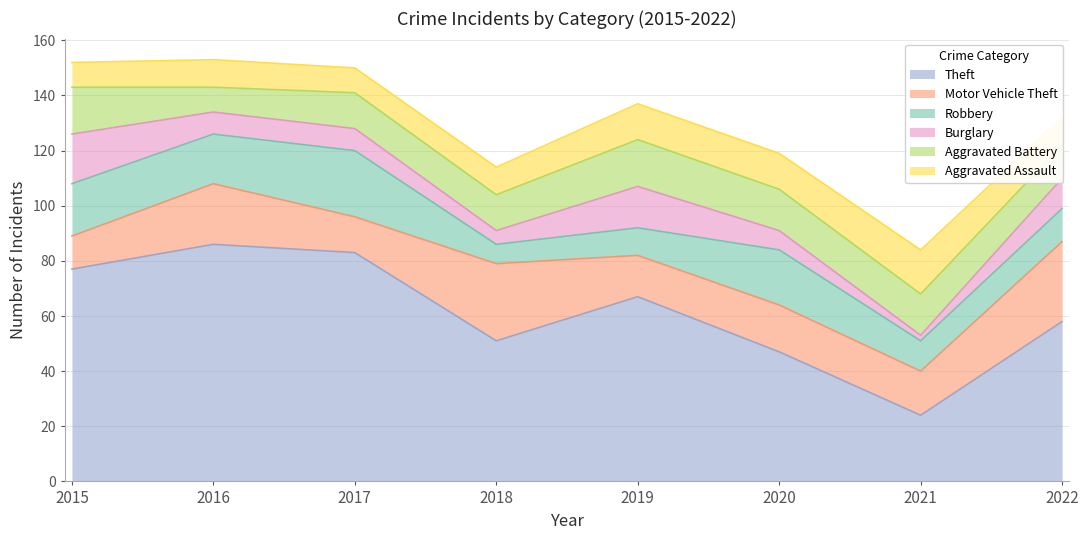

True or false: Motor Vehicle Theft and Theft cross at least once.

False